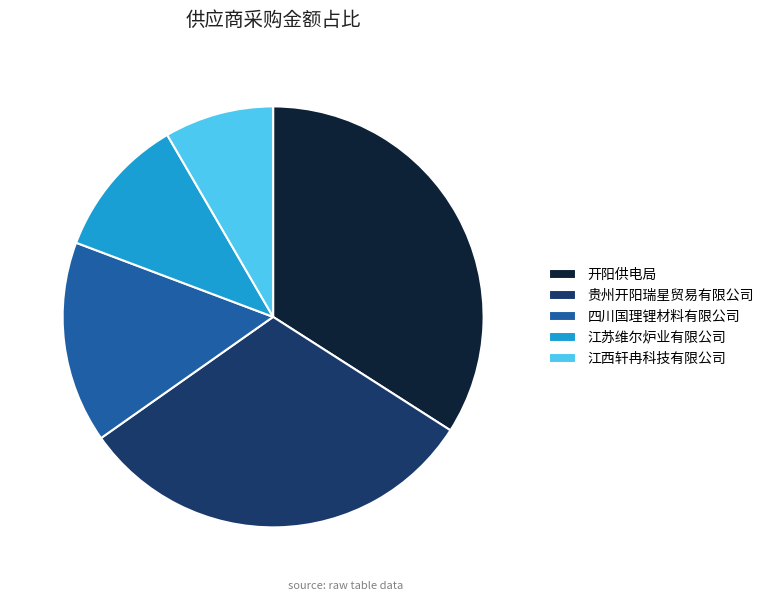

Count the number of slices in the pie.

5